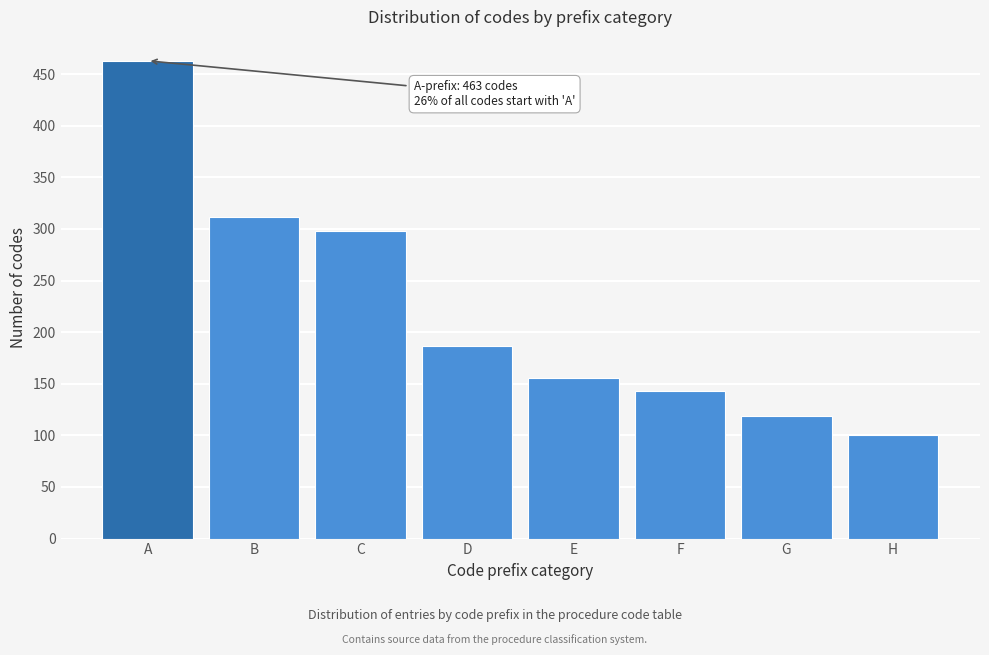

Reading left to right, transcribe all the data shown in this chart.

463	312	298	187	156	143	119	100